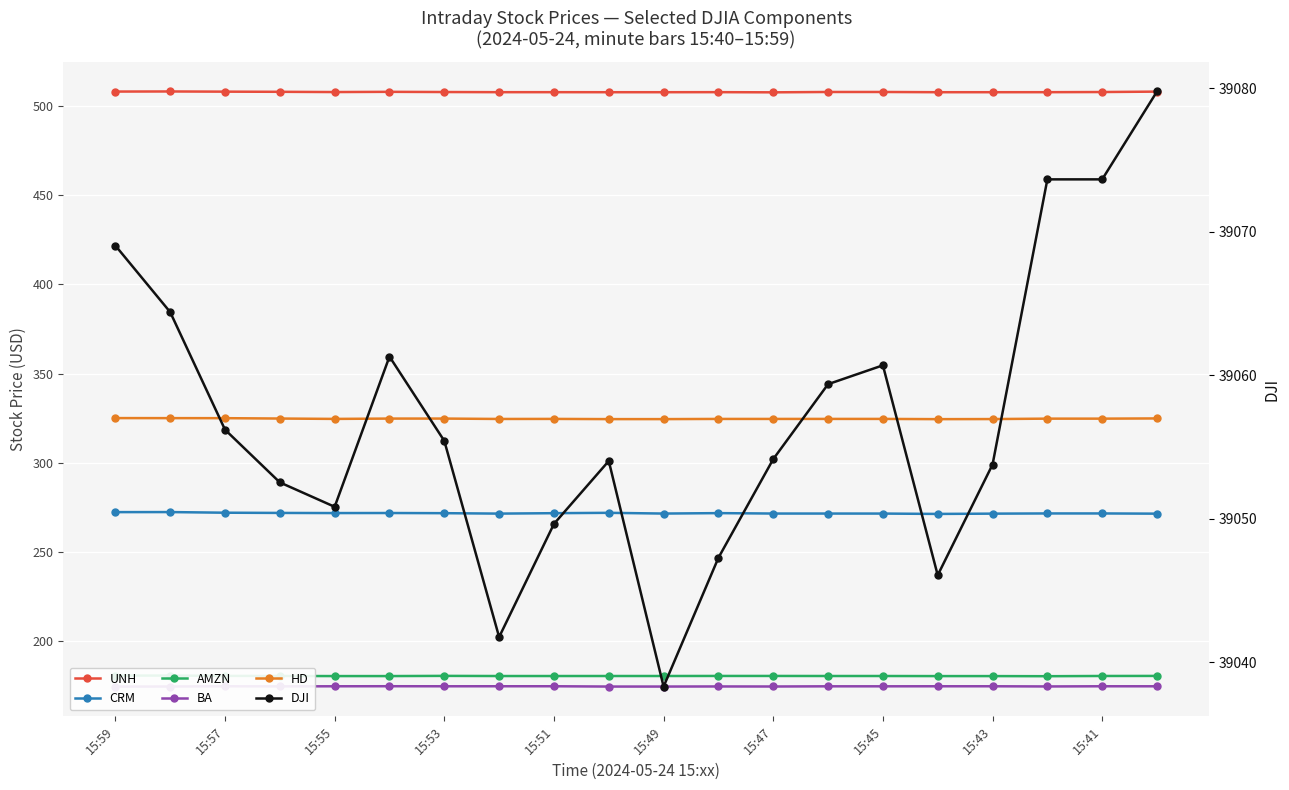

The CRM series shows 271.8 at 11. True or false?

True